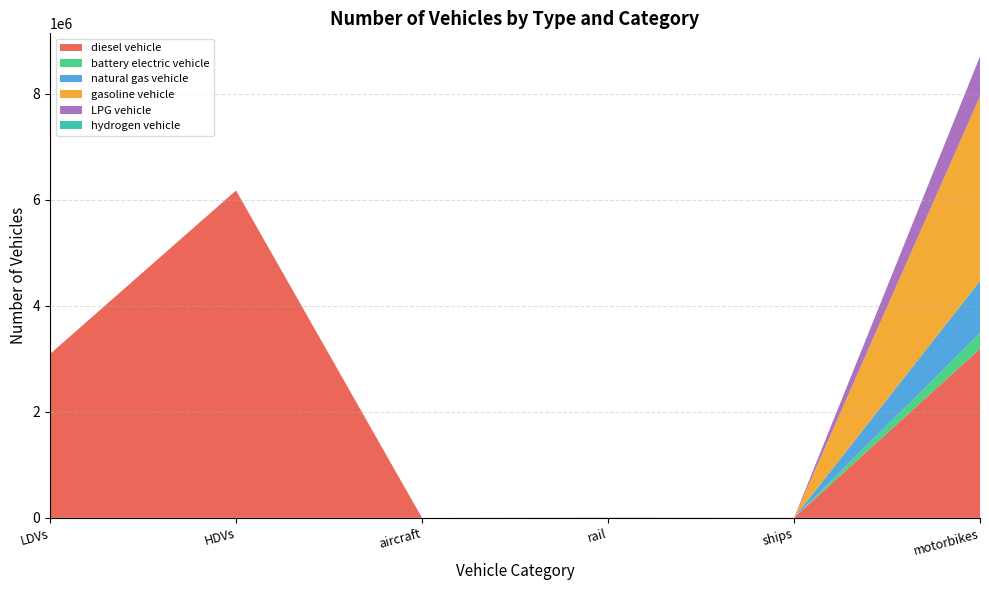

Reading left to right, list all the values displayed in this chart.

diesel vehicle: LDVs=3091878.5	HDVs=6177534.9	aircraft=68.8	rail=1793.1	ships=1200.0	motorbikes=3191643.4
battery electric vehicle: LDVs=0.0	HDVs=0.0	aircraft=0.0	rail=3629.5	ships=0.0	motorbikes=293883.9
natural gas vehicle: LDVs=0.0	HDVs=0.0	aircraft=0.0	rail=0.0	ships=0.0	motorbikes=984569.1
gasoline vehicle: LDVs=0.0	HDVs=0.0	aircraft=0.0	rail=0.0	ships=0.0	motorbikes=3483068.1
LPG vehicle: LDVs=0.0	HDVs=0.0	aircraft=0.0	rail=0.0	ships=0.0	motorbikes=754505.9
hydrogen vehicle: LDVs=0.0	HDVs=0.0	aircraft=0.0	rail=0.0	ships=0.0	motorbikes=0.0